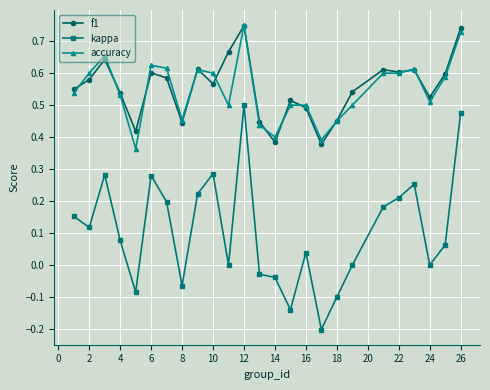

True or false: kappa and f1 cross at least once.

False